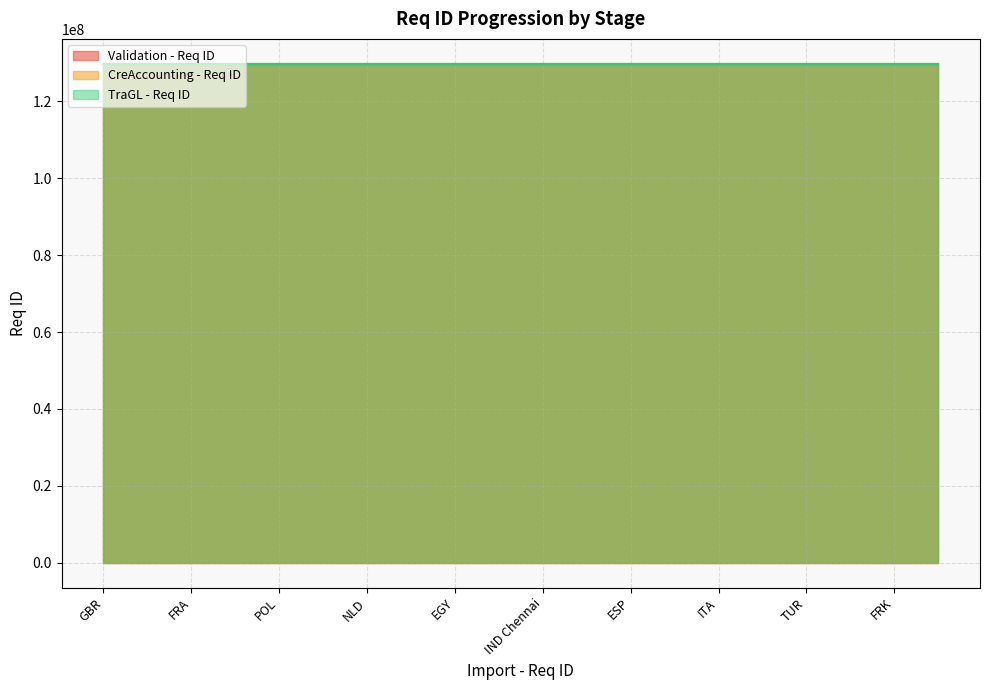

Which series has the widest spread of values?

CreAccounting - Req ID